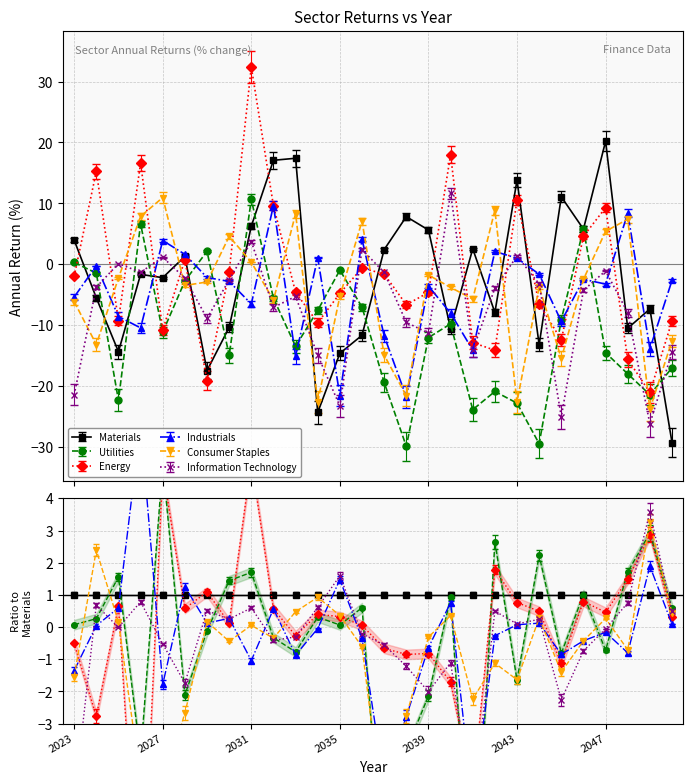

Which category has the lowest value across all series?

2038